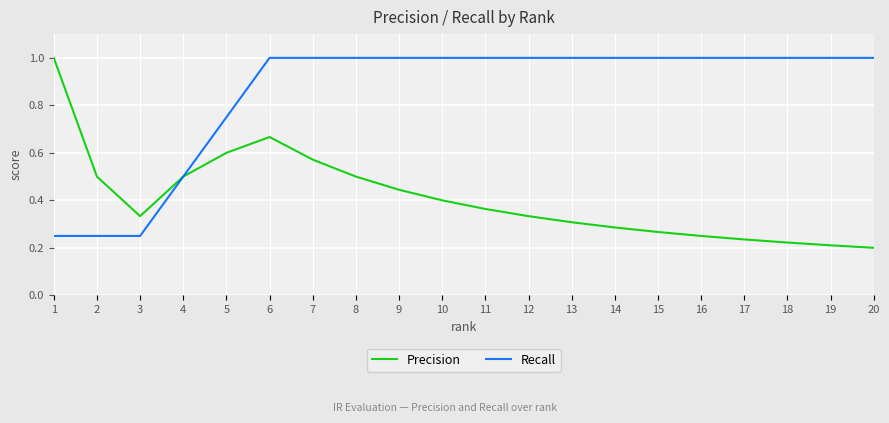

List the series in order of their overall mean, highest first.

Recall, Precision